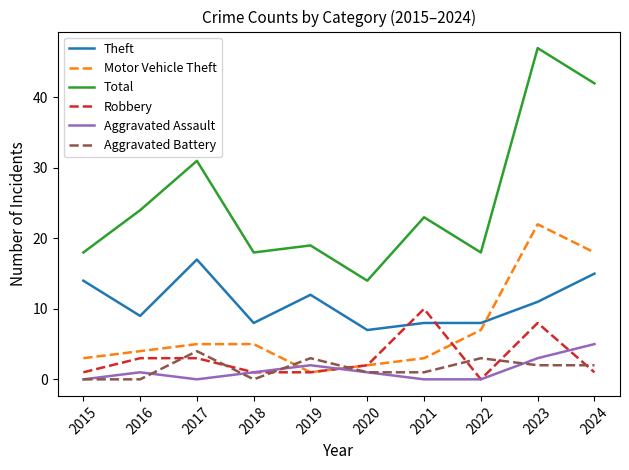

Between 2015 and 2023, which series saw the biggest shift?

Total